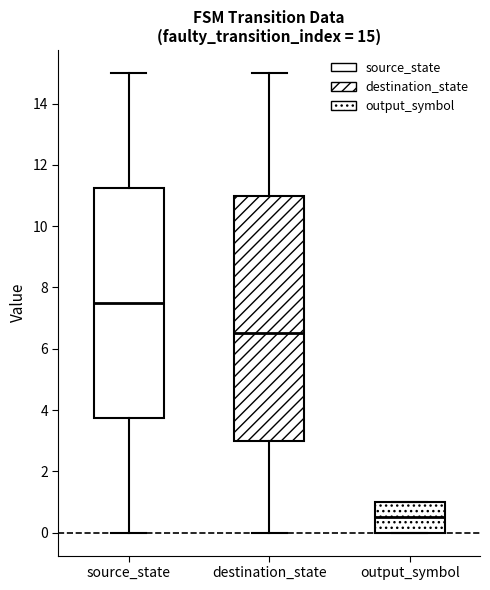

Which box's median line is the lowest?

output_symbol